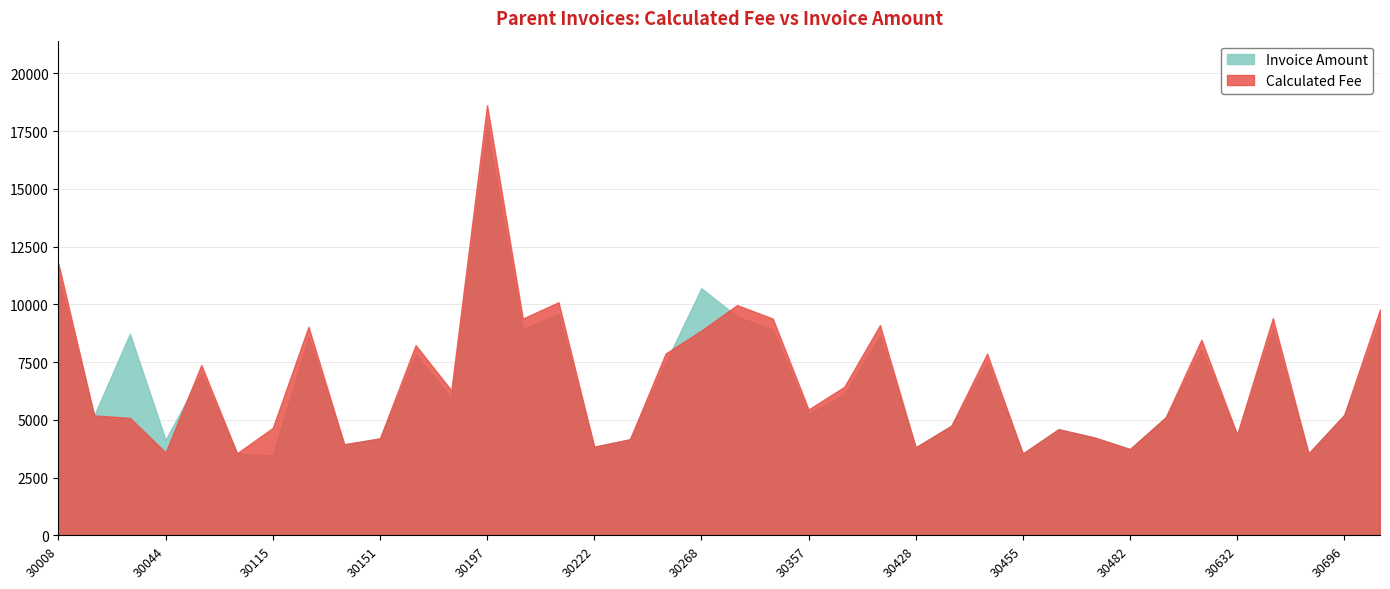

The value of Calculated Fee at 30623 is 5214.3. True or false?

False